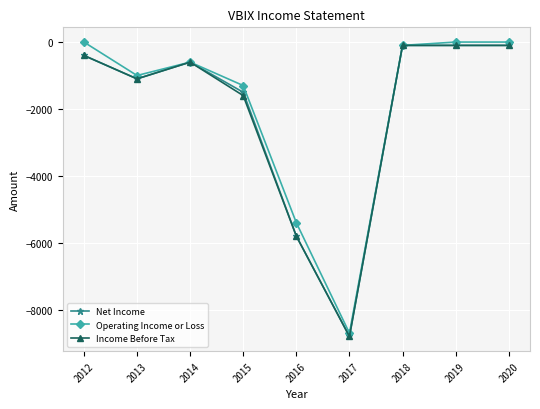

What is the total value across all series at 2019?

-200